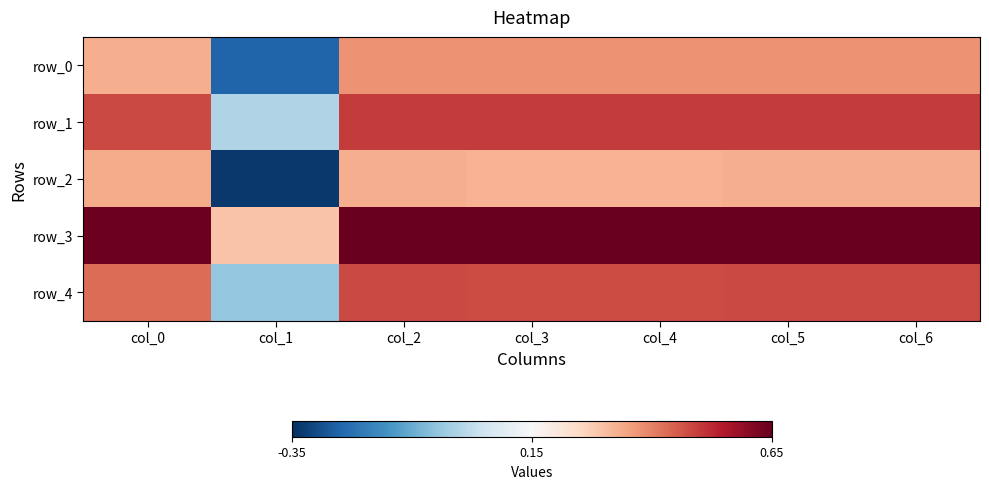

Reading left to right, list all the values displayed in this chart.

row_0: 0.3	-0.2	0.4	0.4	0.4	0.4	0.4
row_1: 0.5	0.0	0.5	0.5	0.5	0.5	0.5
row_2: 0.3	-0.3	0.3	0.3	0.3	0.3	0.3
row_3: 0.6	0.3	0.6	0.6	0.6	0.6	0.6
row_4: 0.4	-0.0	0.5	0.5	0.5	0.5	0.5